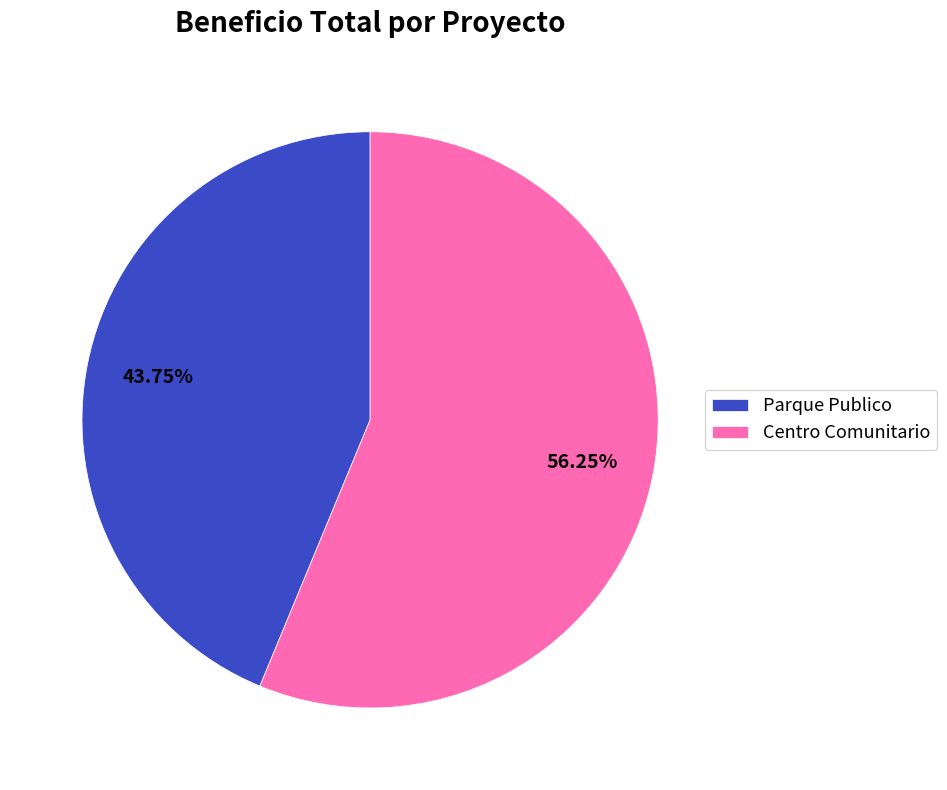

Rank the categories by value from highest to lowest.

Centro Comunitario, Parque Publico